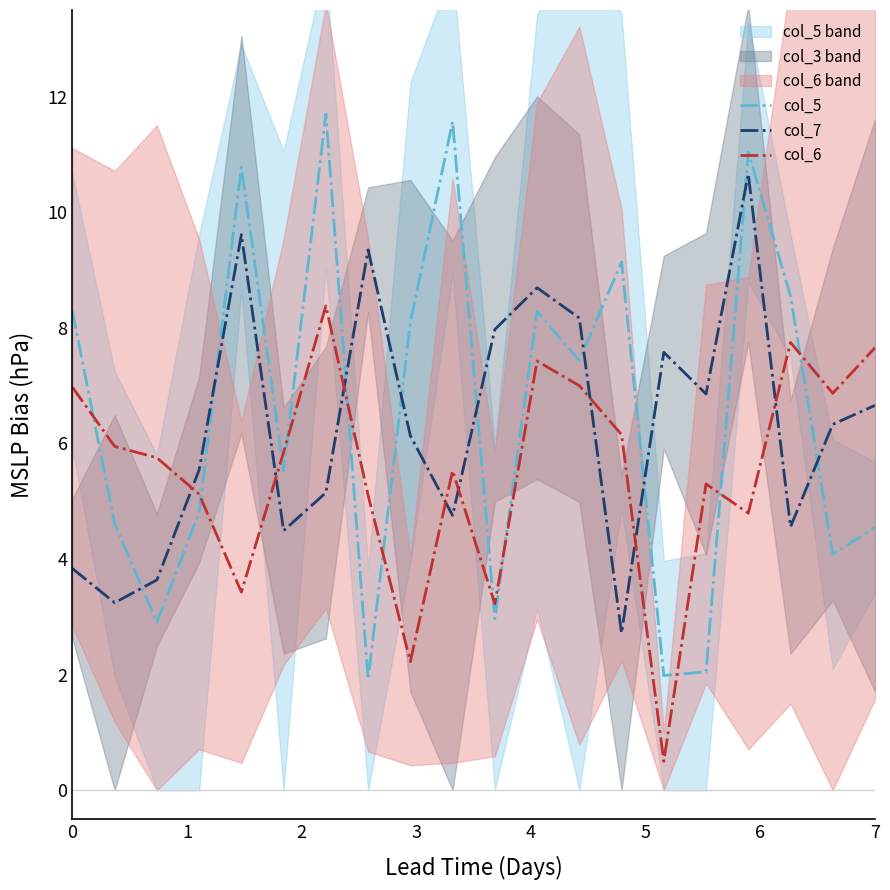

The col_6 series shows 7.7 at 17. True or false?

True